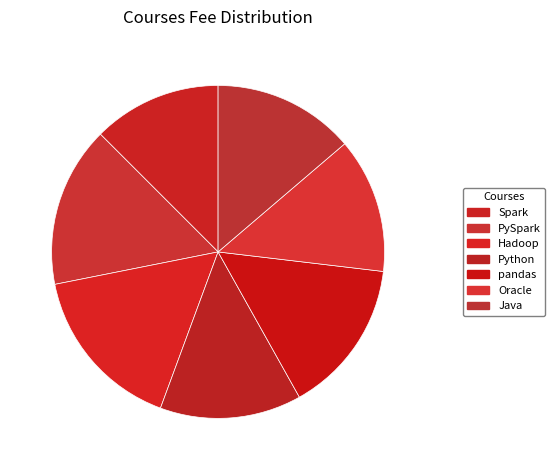

What percentage is the Spark slice, to the nearest percent?

12%